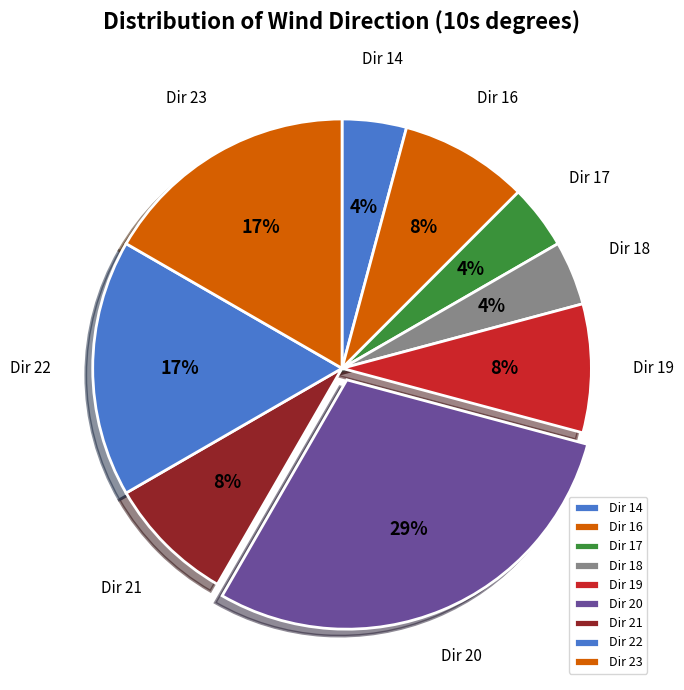

Is the sum of Dir 16 and Dir 14 greater than half?

No